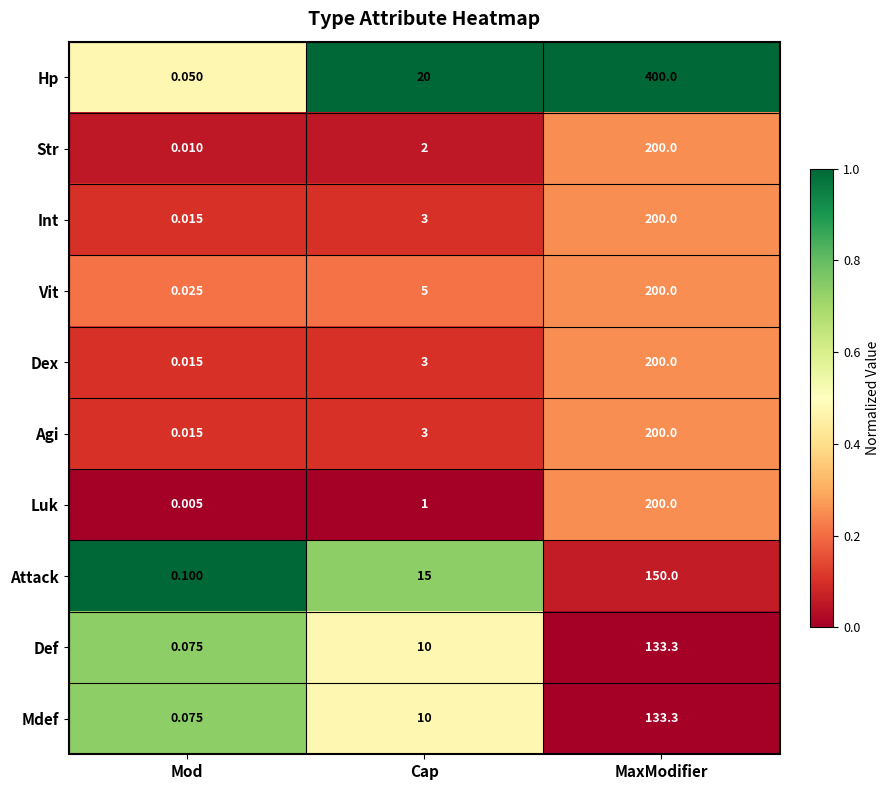

Where is Agi nearest to the value 100?

Cap